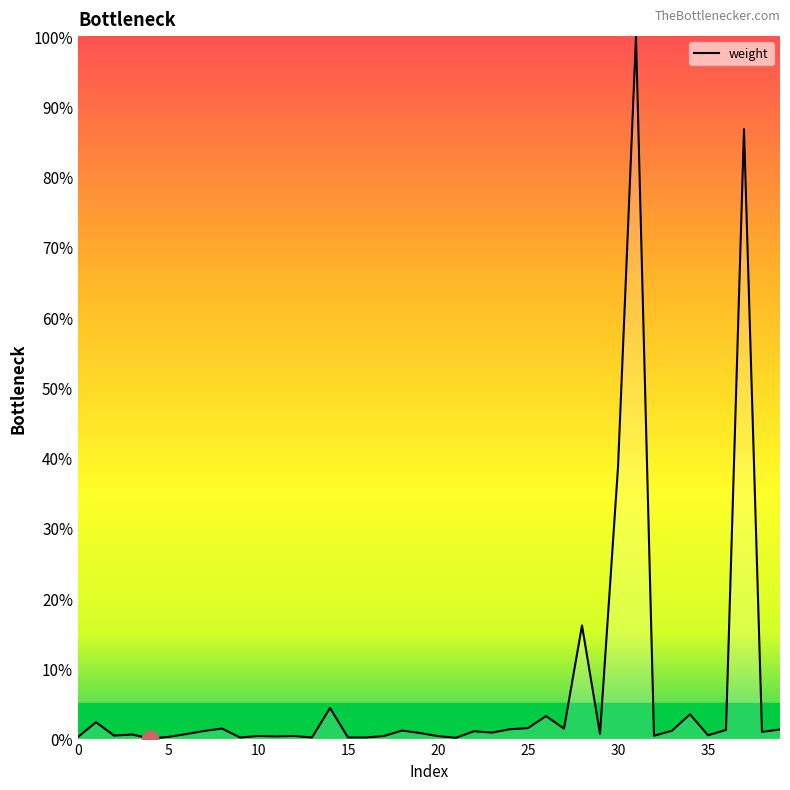

What is the maximum value shown in the chart?

100.0